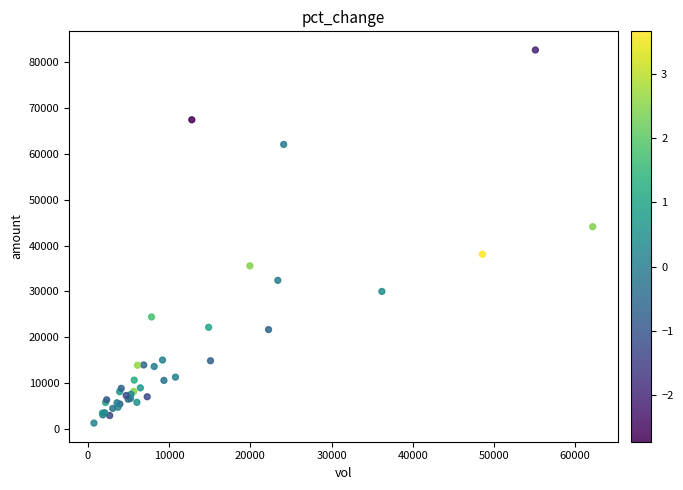

What Y value in the scatter plot is closest to 41961?

44111.3